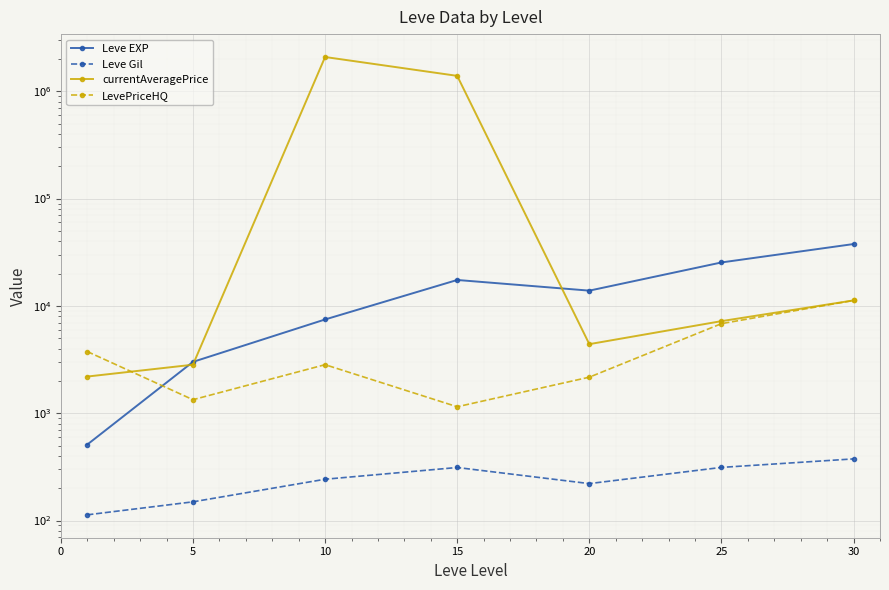

At which category is the sum across all series the highest?

10